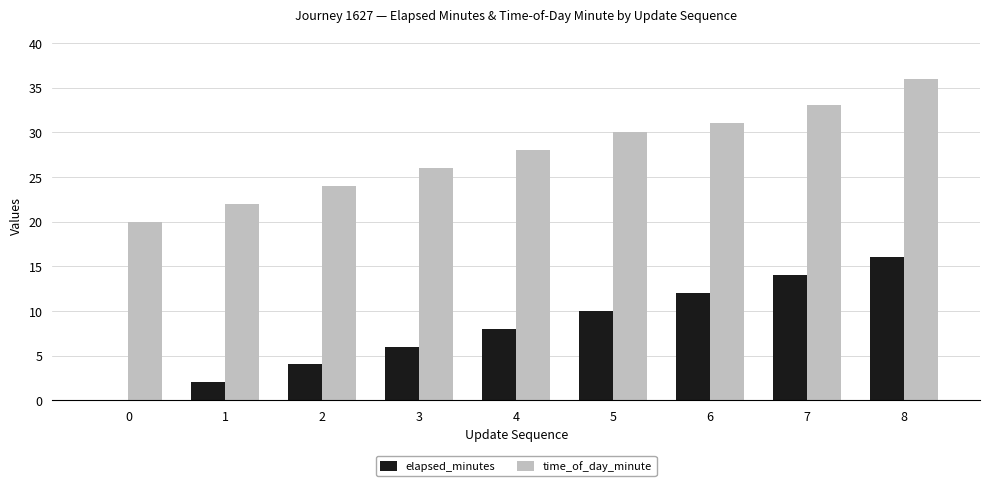

At which category is the sum across all series the highest?

8